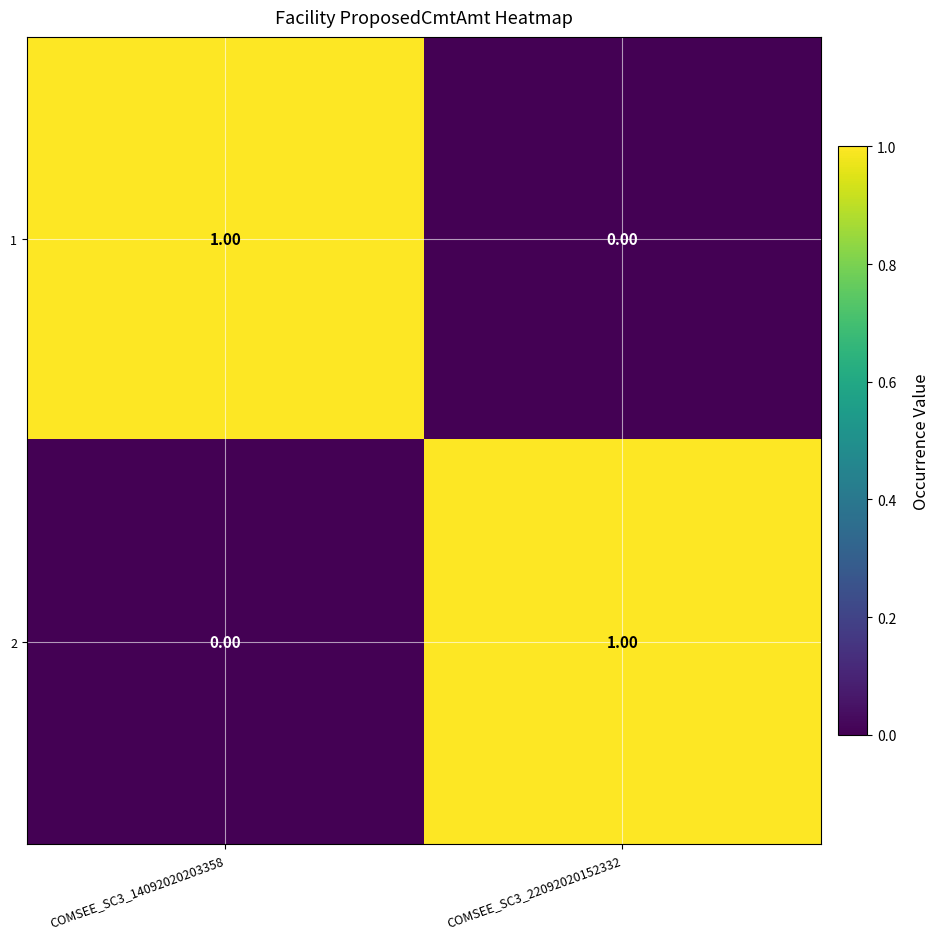

At COMSEE_SC3_22092020152332, list the series in order from largest to smallest.

2, 1